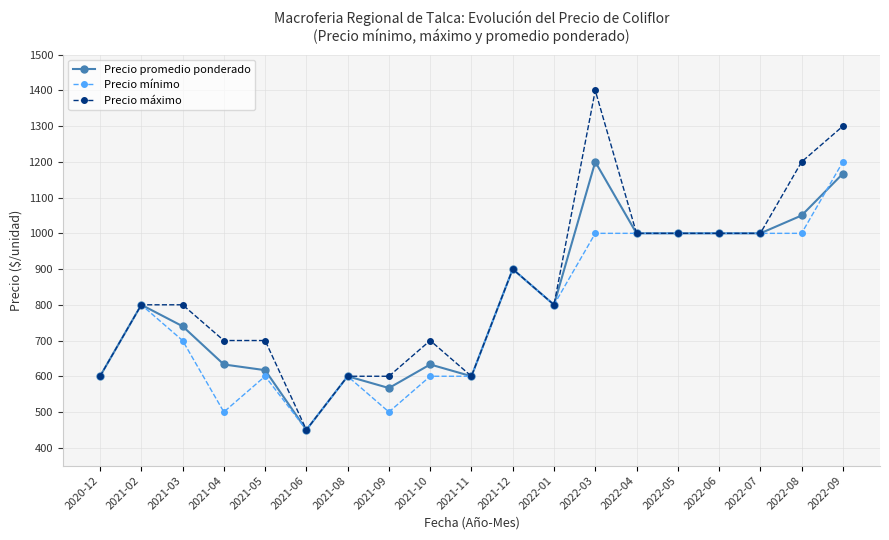

Is this an area chart (filled region under the line)?

No